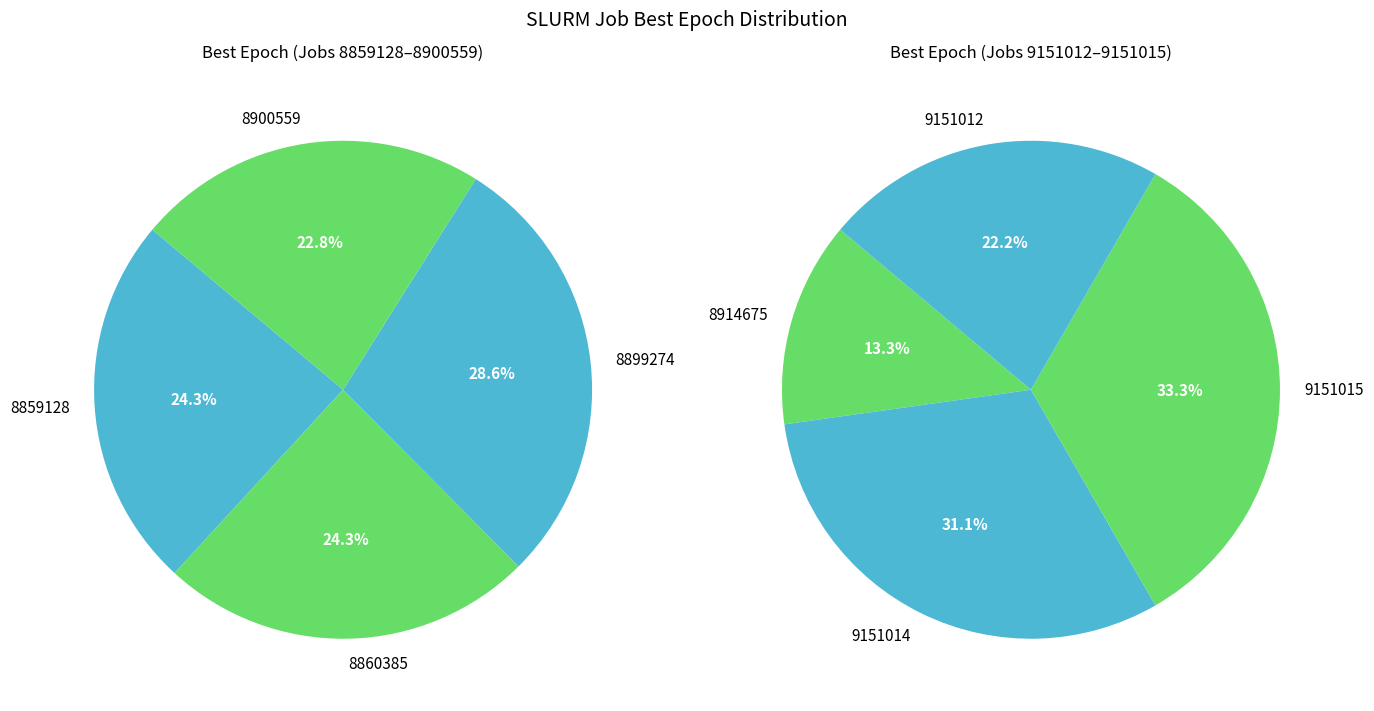

Which has a higher value, 8899274 or 8860385?

8899274